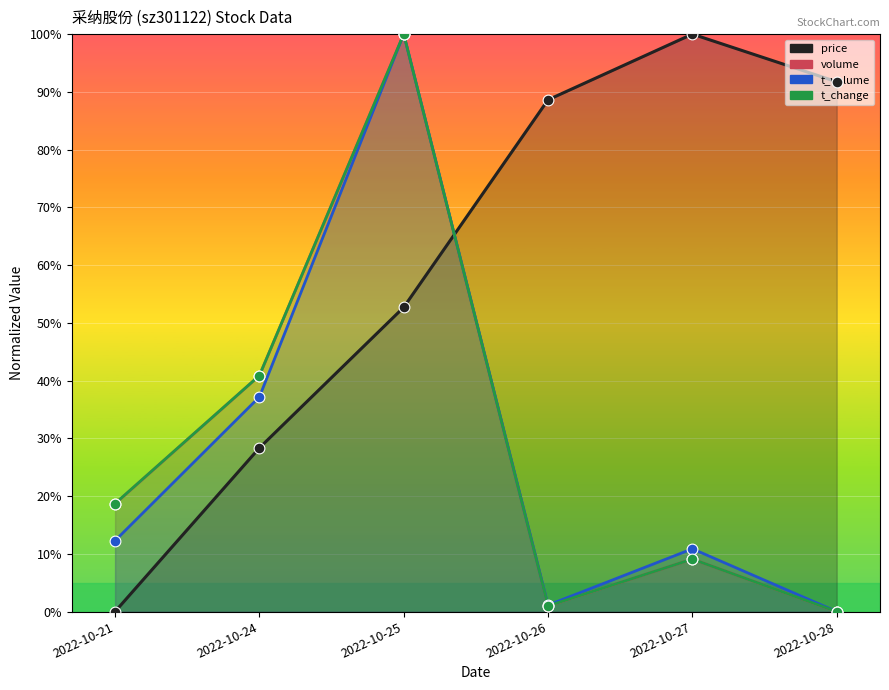

At how many categories does at least one series exceed 77?

4